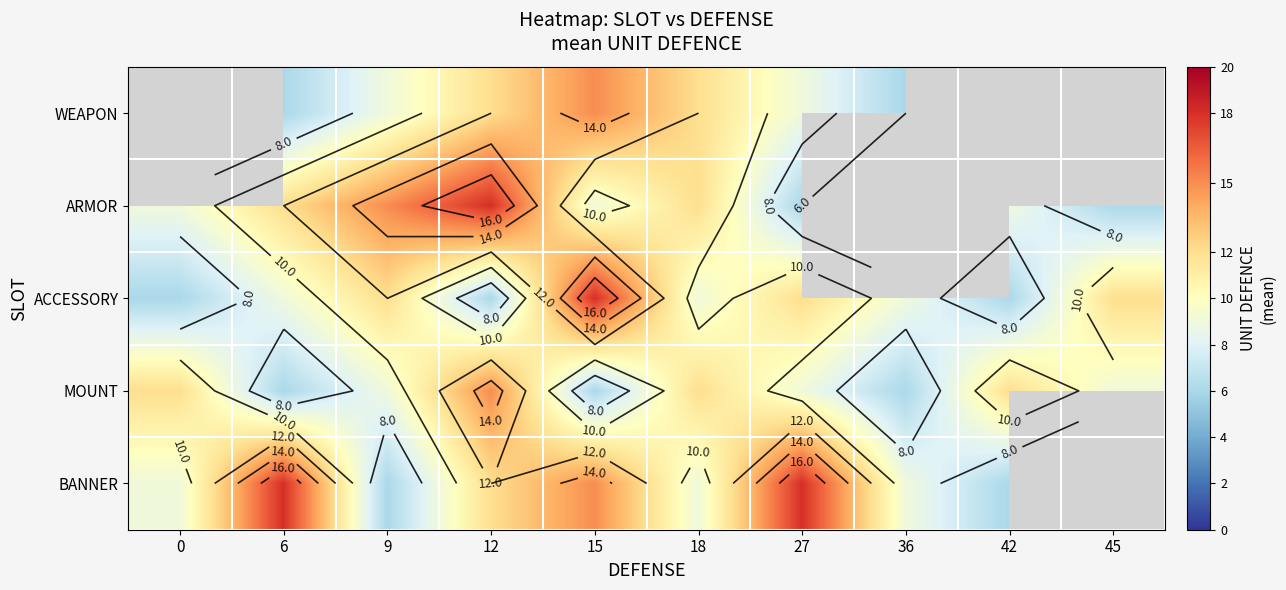

Rank the series by their maximum value, from highest to lowest.

WEAPON, ARMOR, ACCESSORY, BANNER, MOUNT